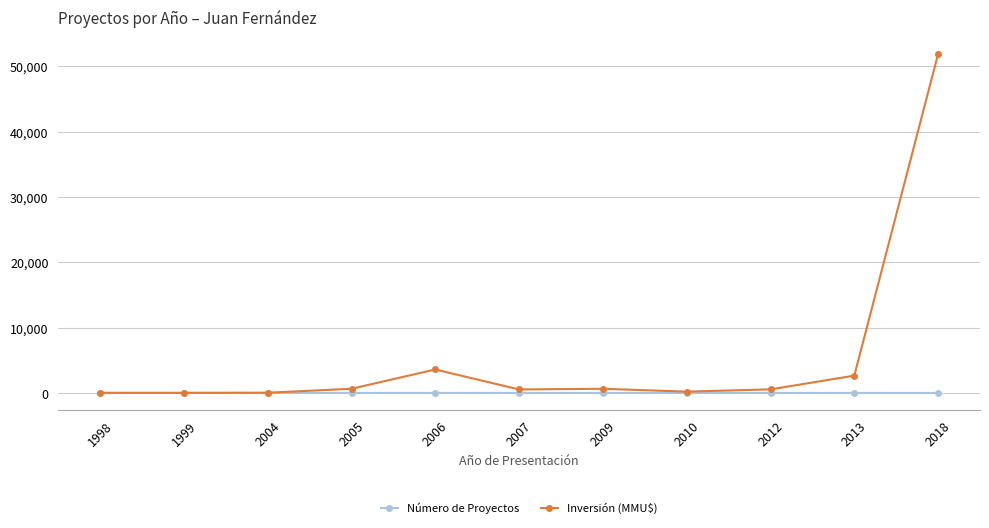

Which category has the highest value in the Inversión (MMU$) series?

2018